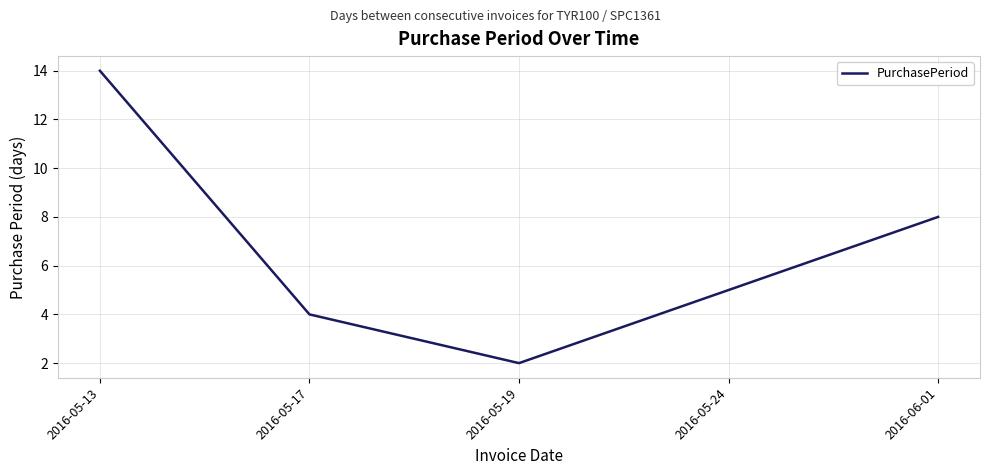

Rank the categories by value from lowest to highest.

2016-05-19, 2016-05-17, 2016-05-24, 2016-06-01, 2016-05-13